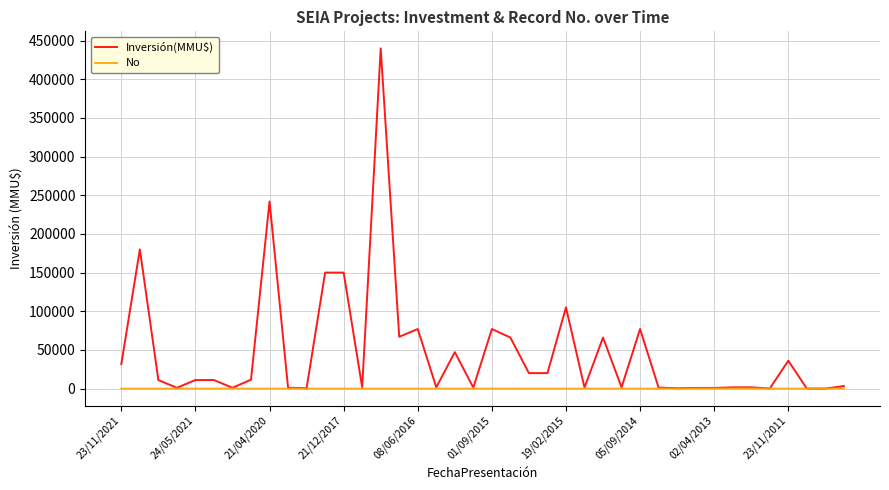

What is the highest value of the Inversión(MMU$) series?

440000